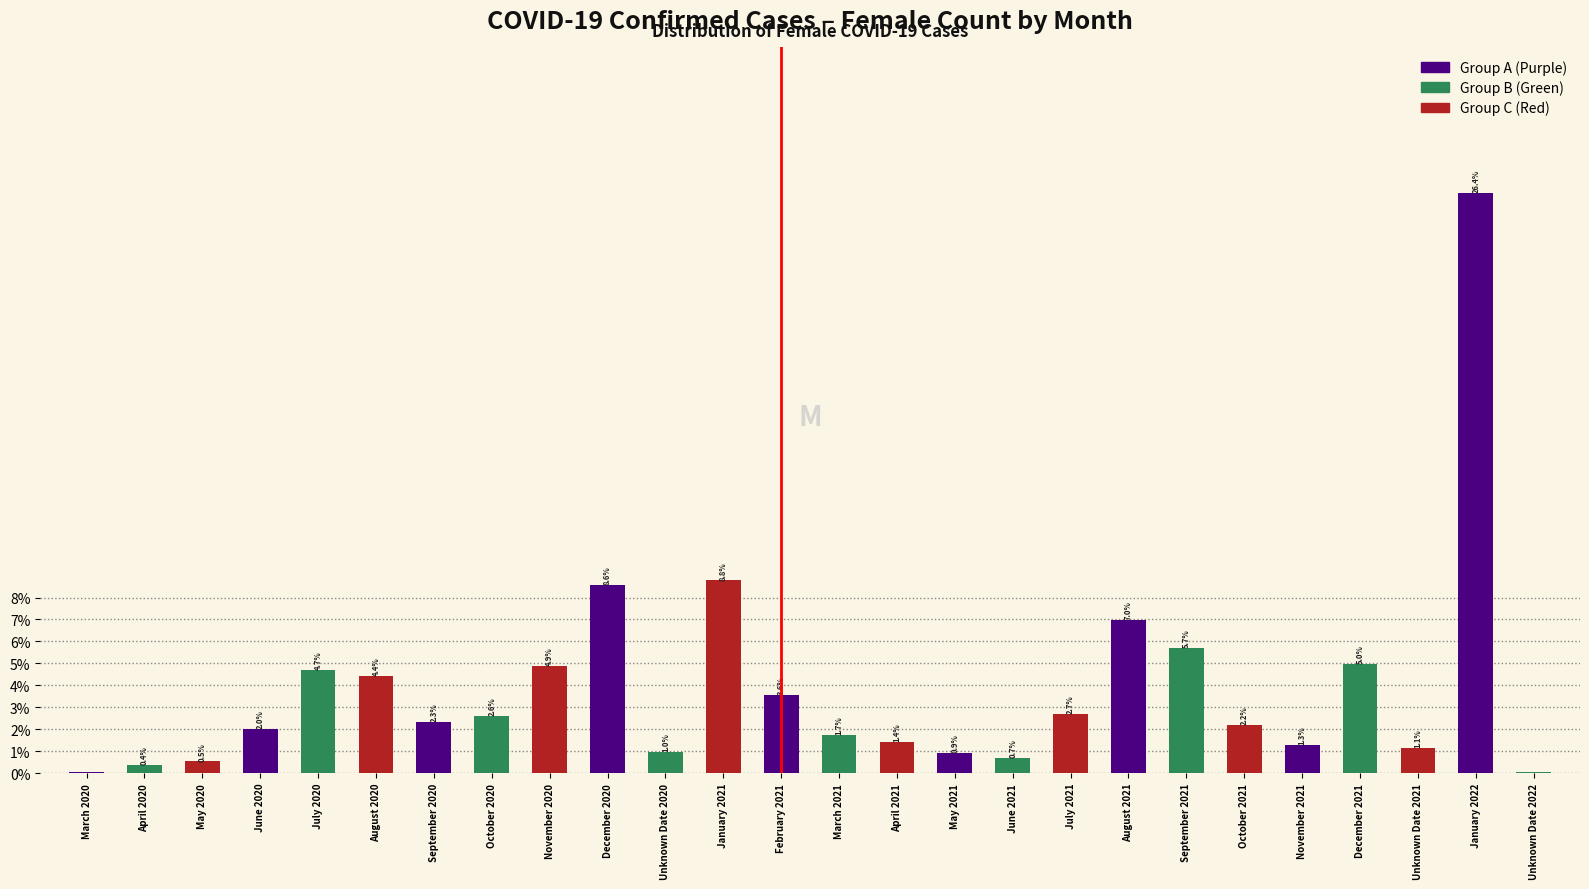

What is the sum of all values?

100.0